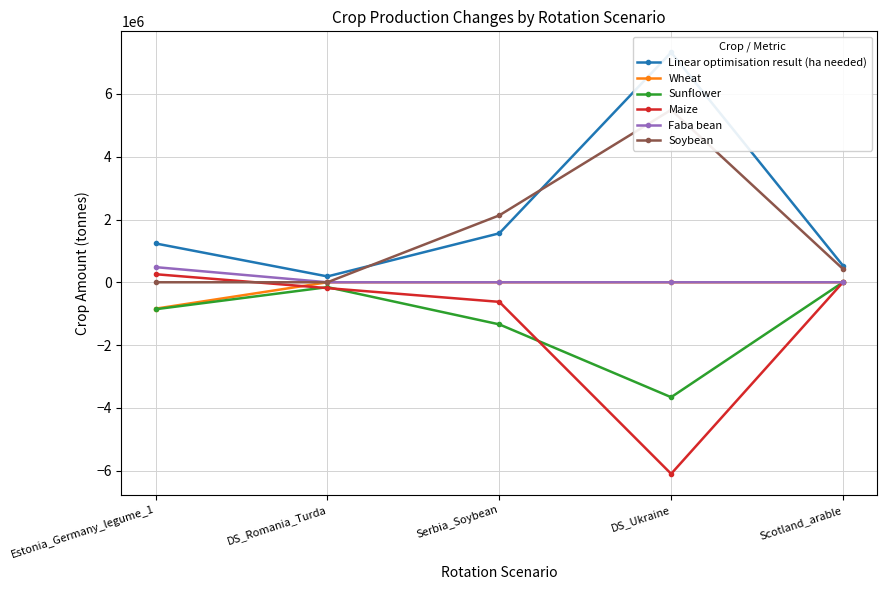

What is the minimum value shown in the chart?

-6103368.0